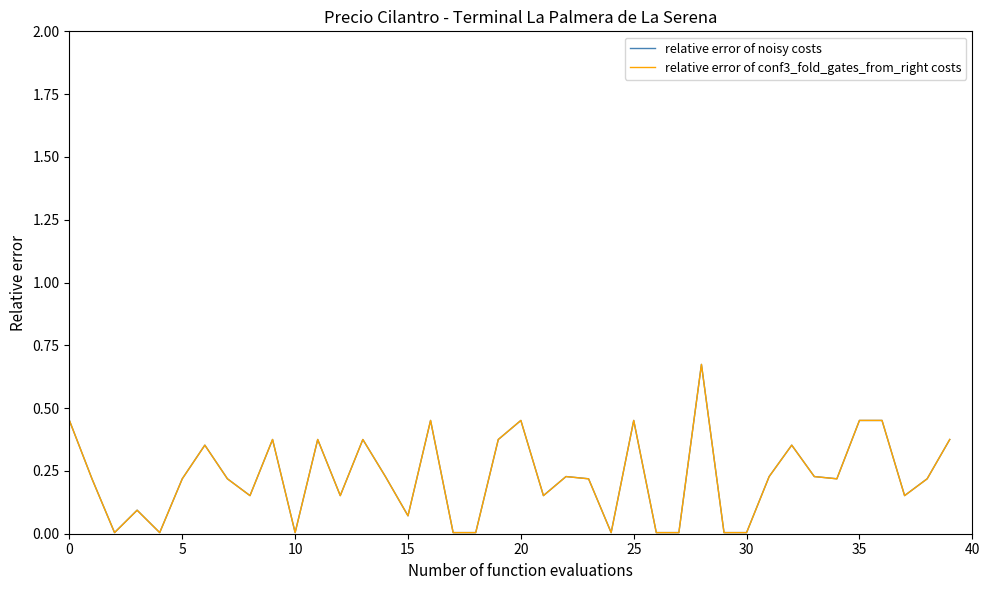

Which series has the largest range (max minus min)?

relative error of noisy costs